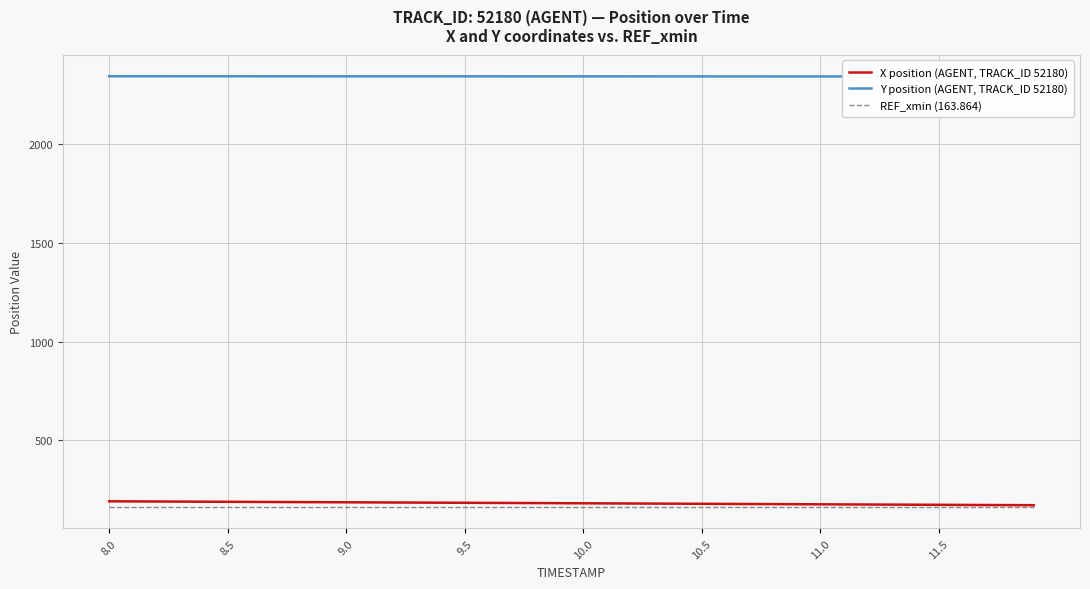

What is the lowest value of the X position (AGENT, TRACK_ID 52180) series?

172.5